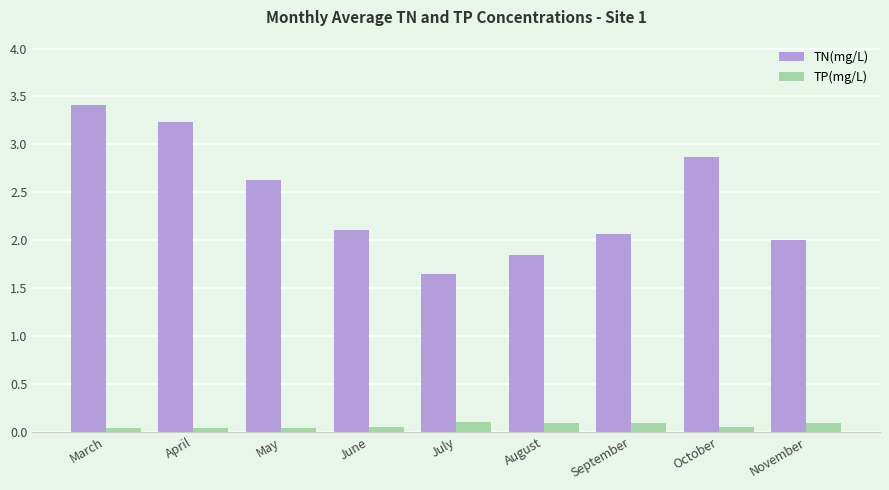

What is the spread (max minus min) of values at September?

2.0